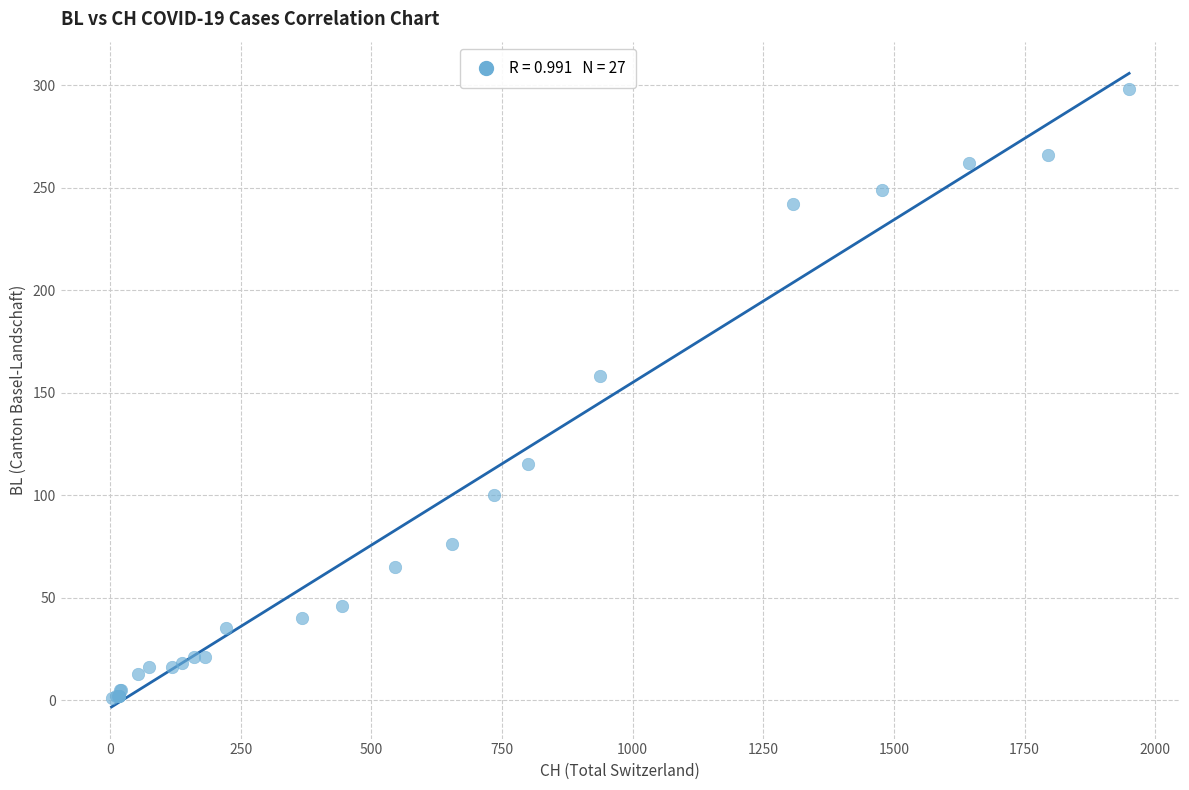

What Y value in the scatter plot is closest to 149?

158